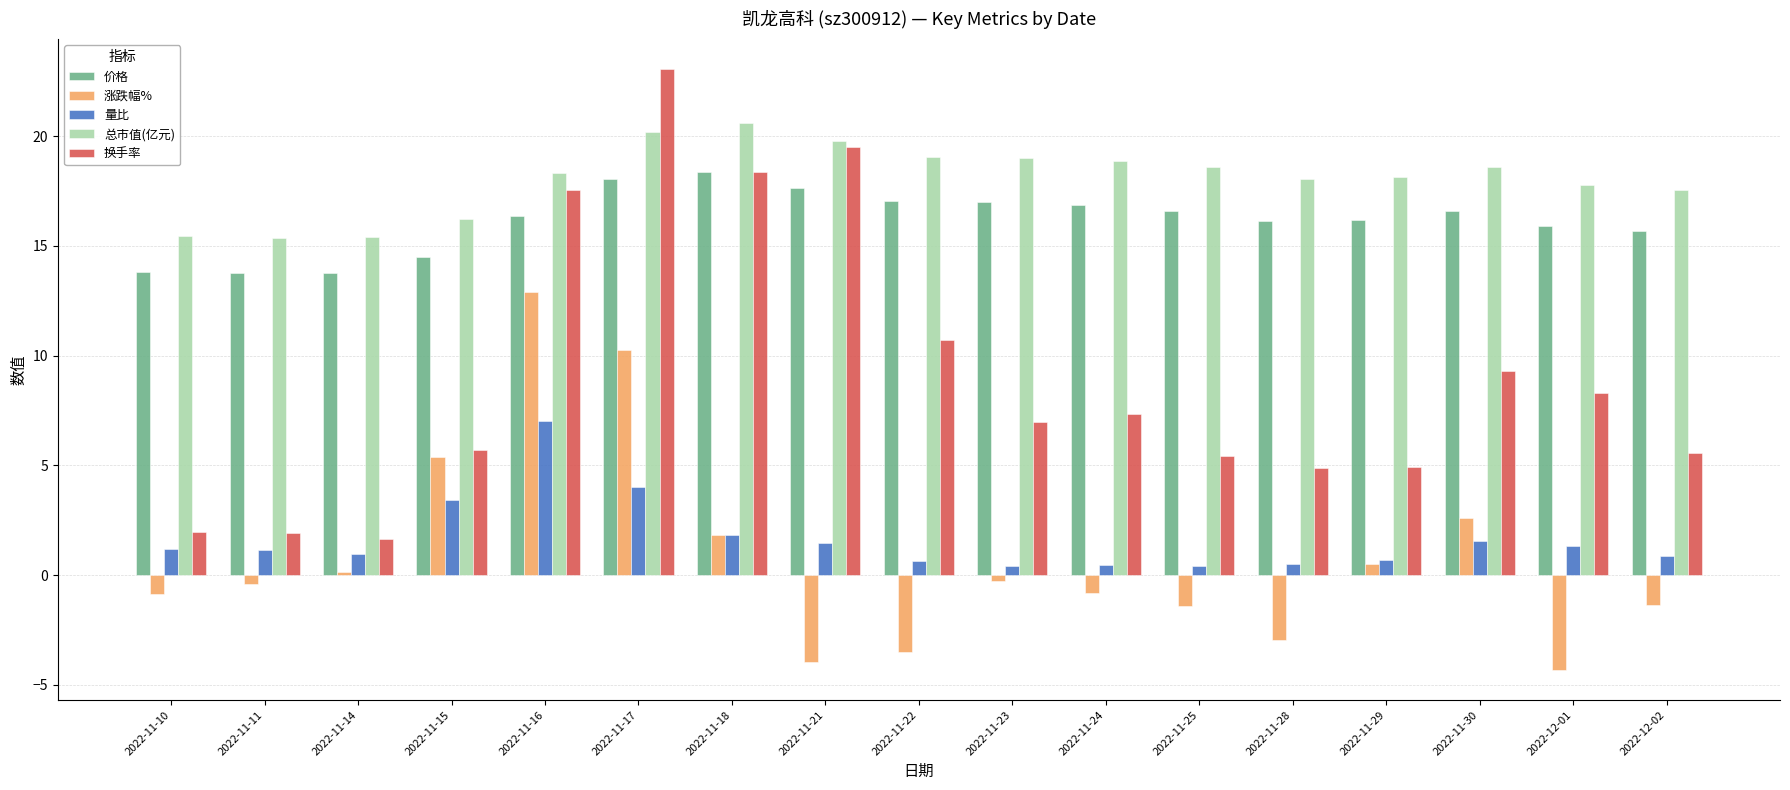

At which label is 换手率 closest to 12?

2022-11-22